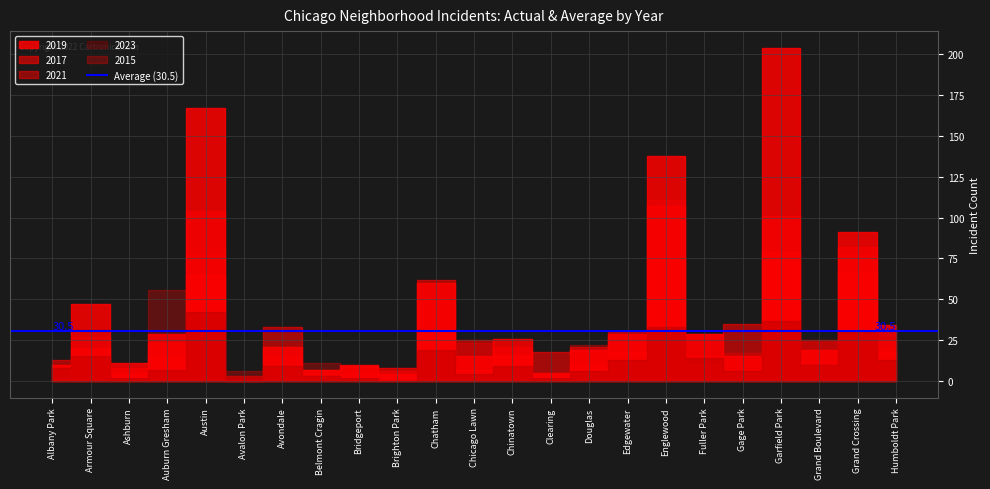

List the series in order of their peak value, lowest first.

2023, 2021, 2017, 2015, 2019